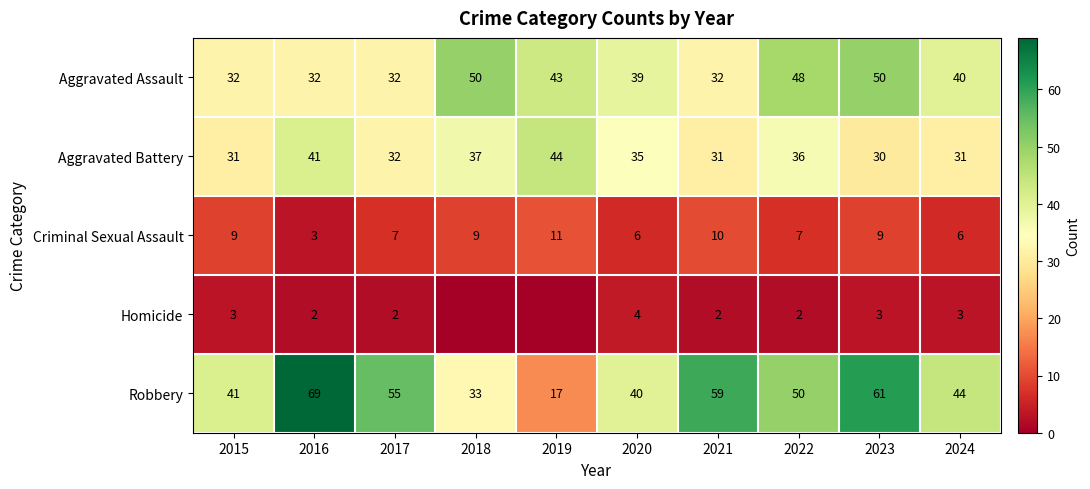

What is the total value across all series at 2017?

128